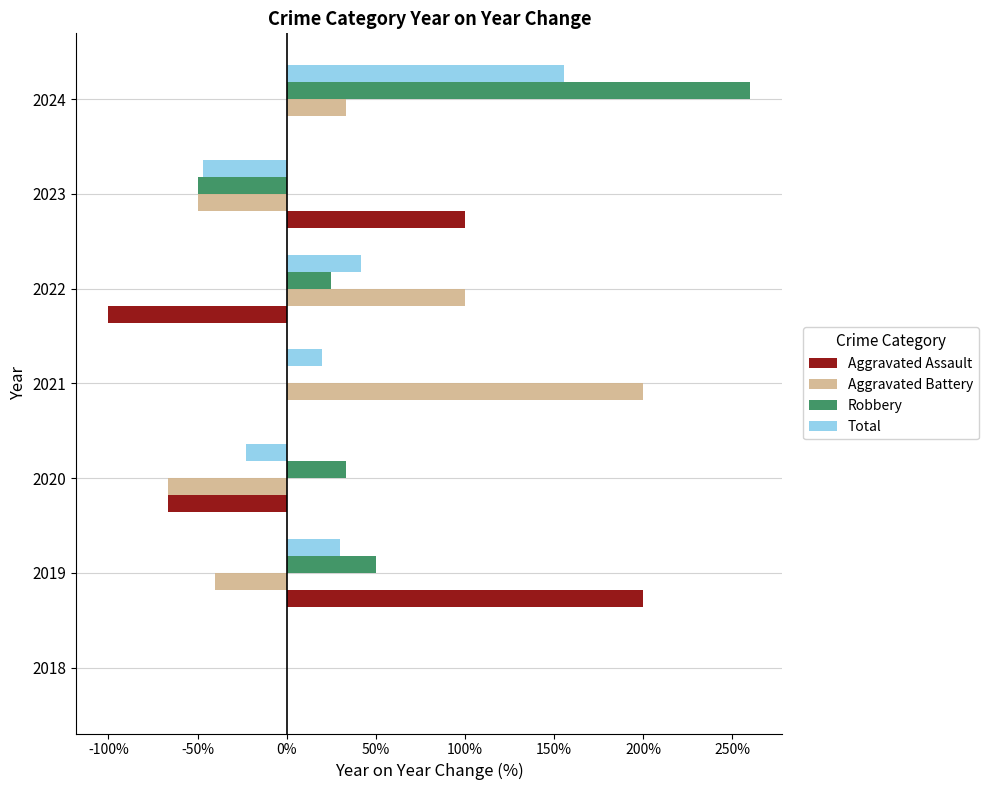

Which series has the largest total across all categories?

Robbery